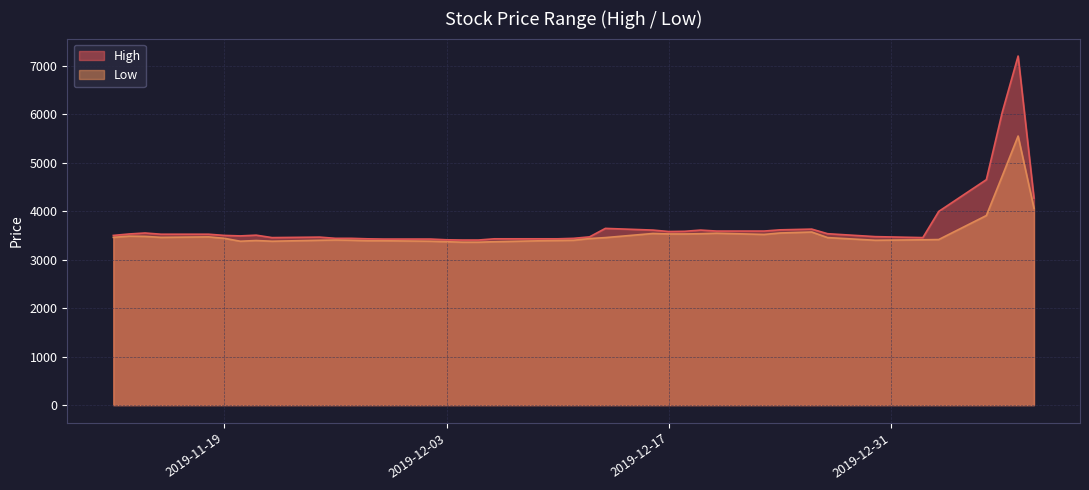

How many lines are shown in the chart?

2